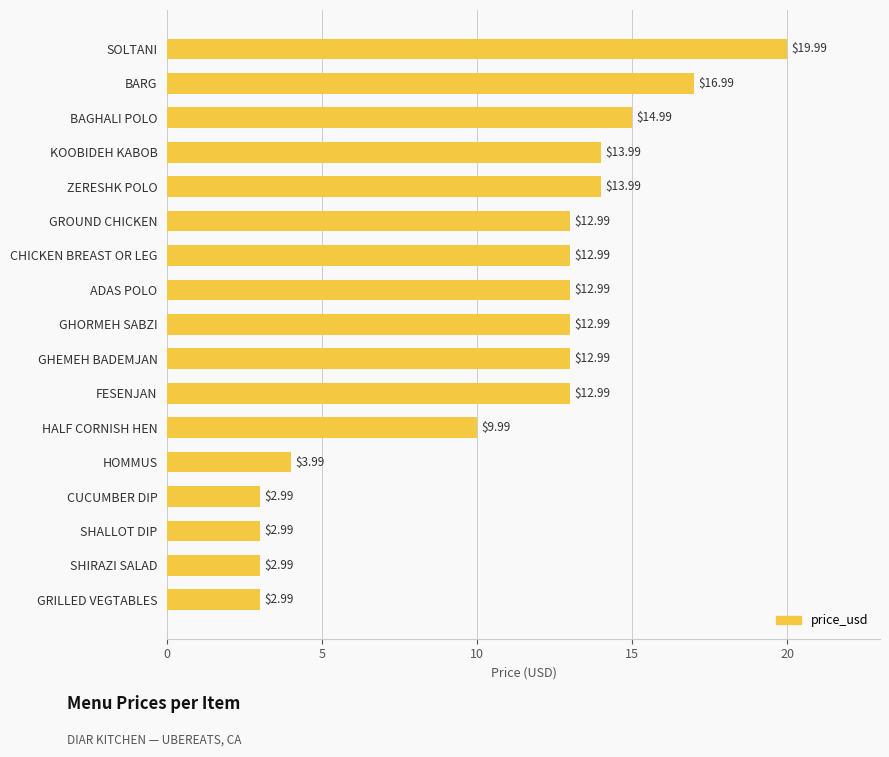

Which has a higher value, FESENJAN or CUCUMBER DIP?

FESENJAN